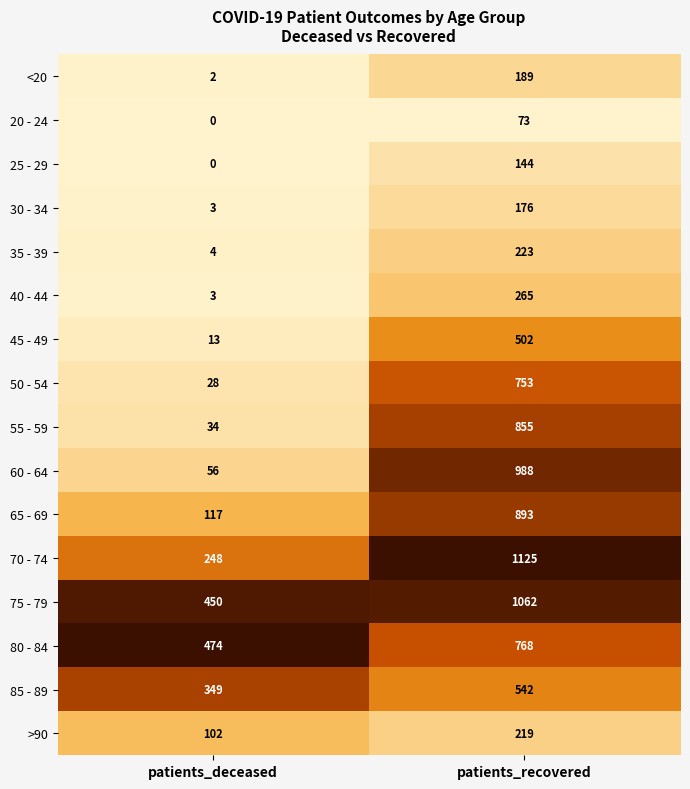

What is the difference between the 50 - 54 values at patients_recovered and patients_deceased?

725